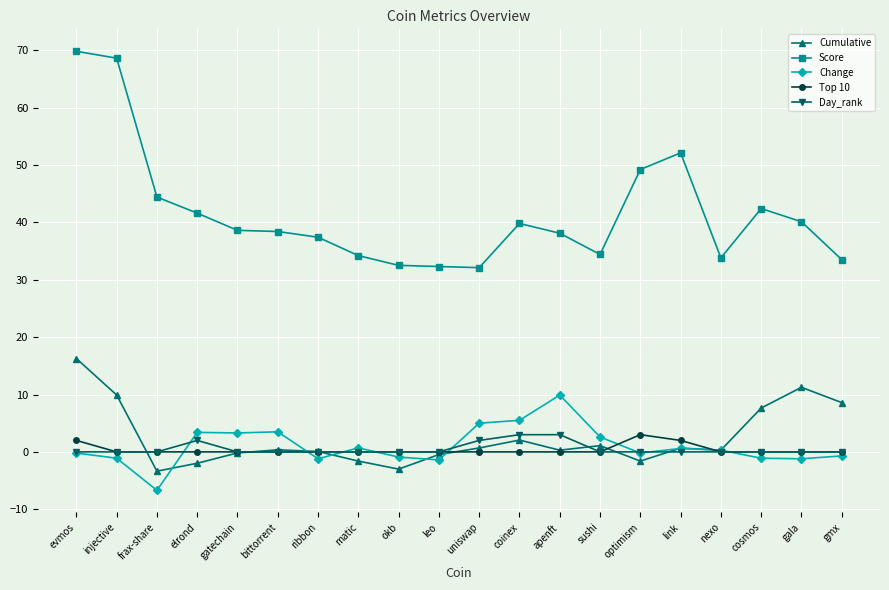

At which label does Cumulative reach its peak?

evmos